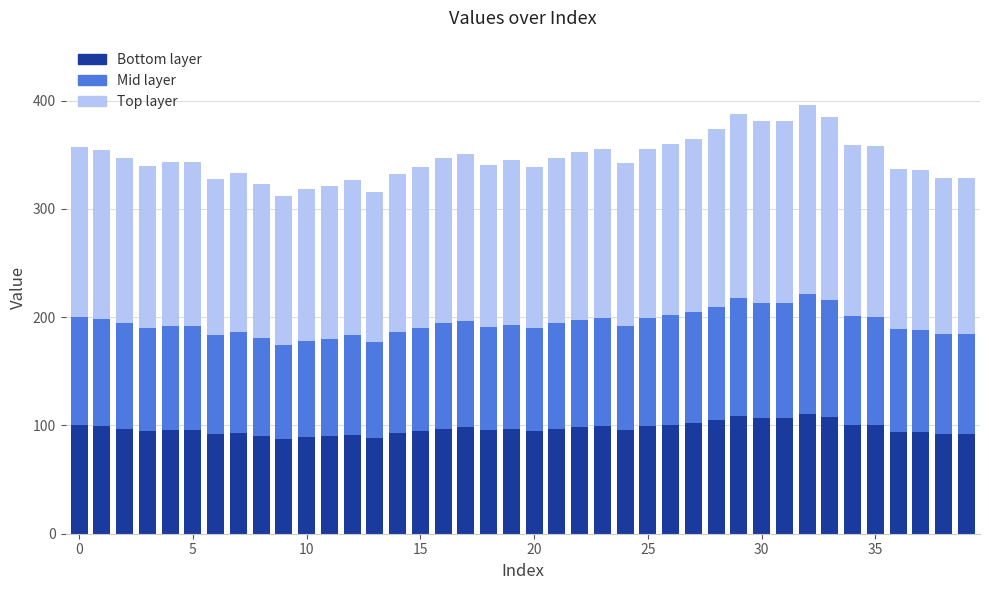

What is the average value of the Bottom layer series?

97.2